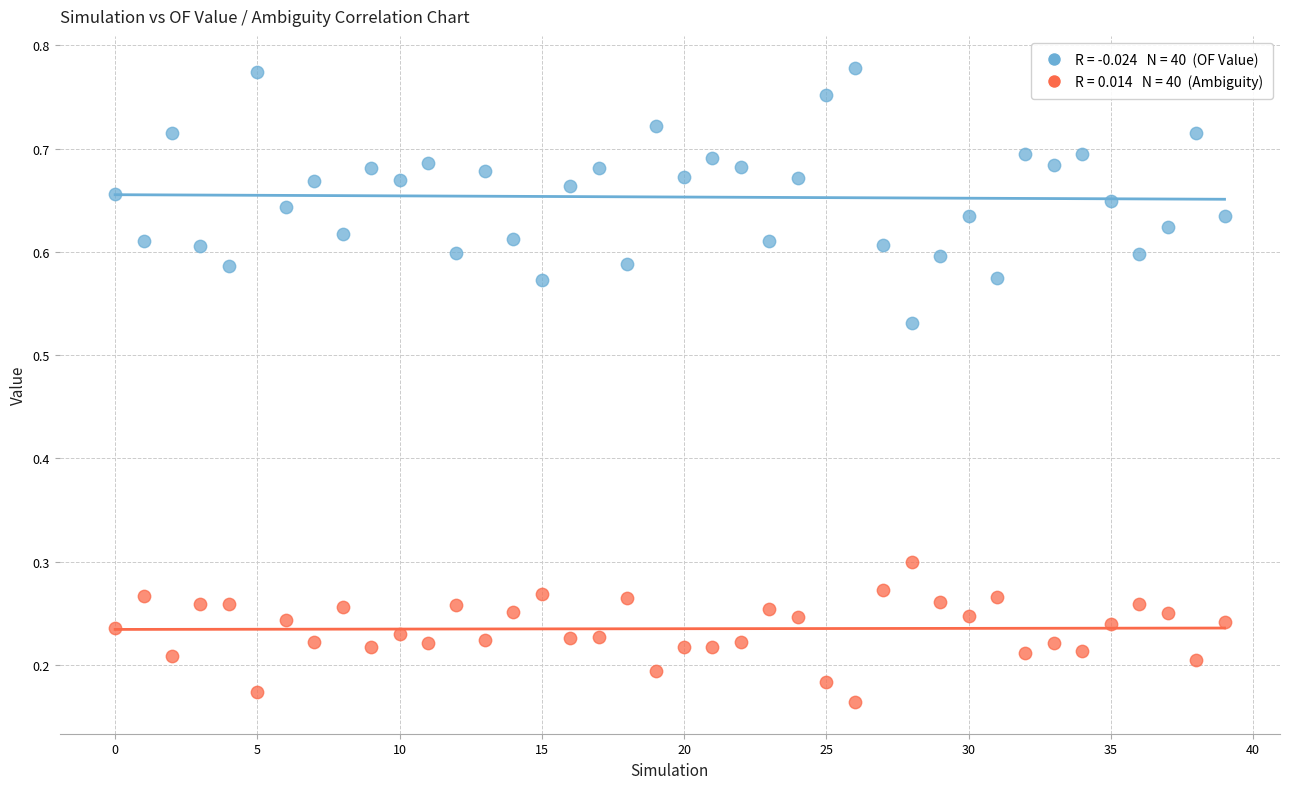

How many data points are displayed?

80